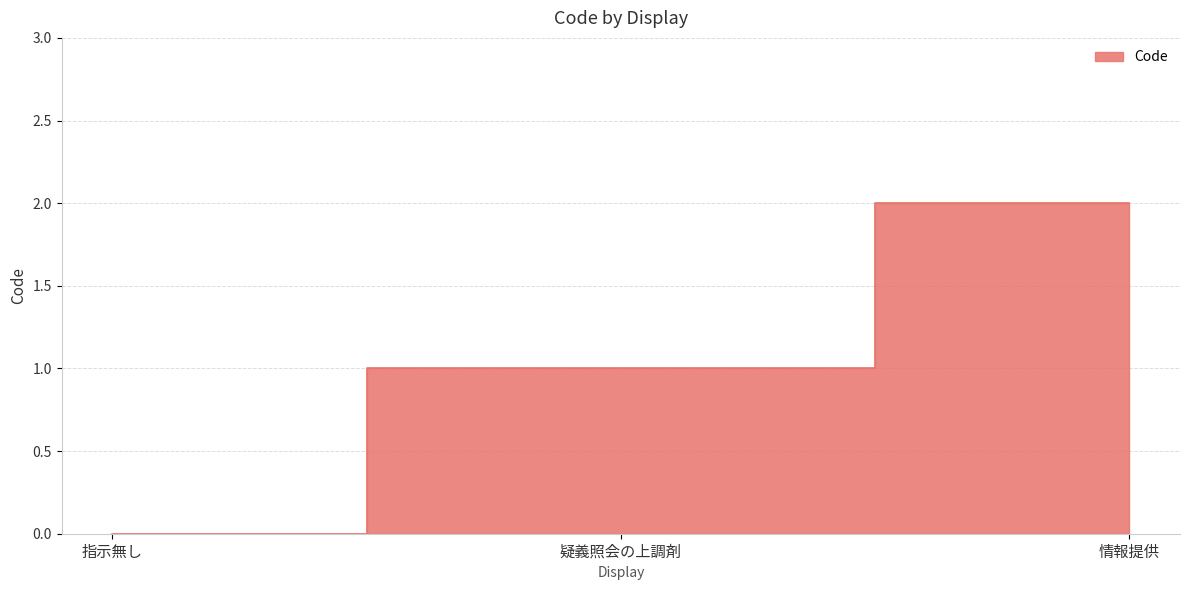

What is the maximum value shown in the chart?

2